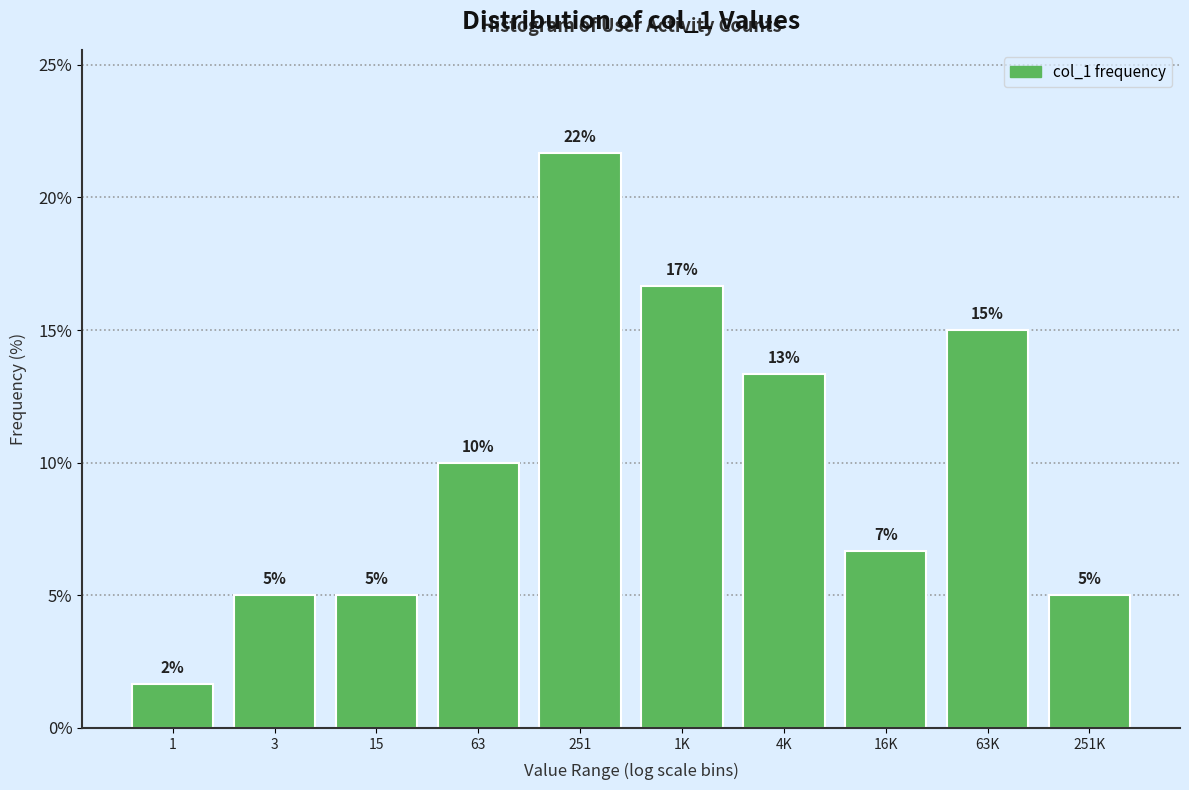

Which has a higher value, 1K or 63K?

1K